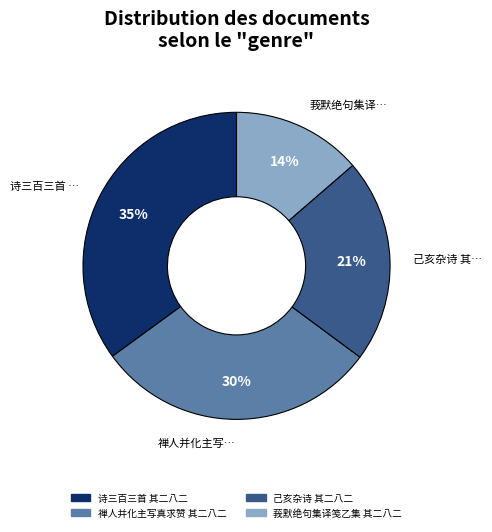

How many slices are in this pie chart?

4